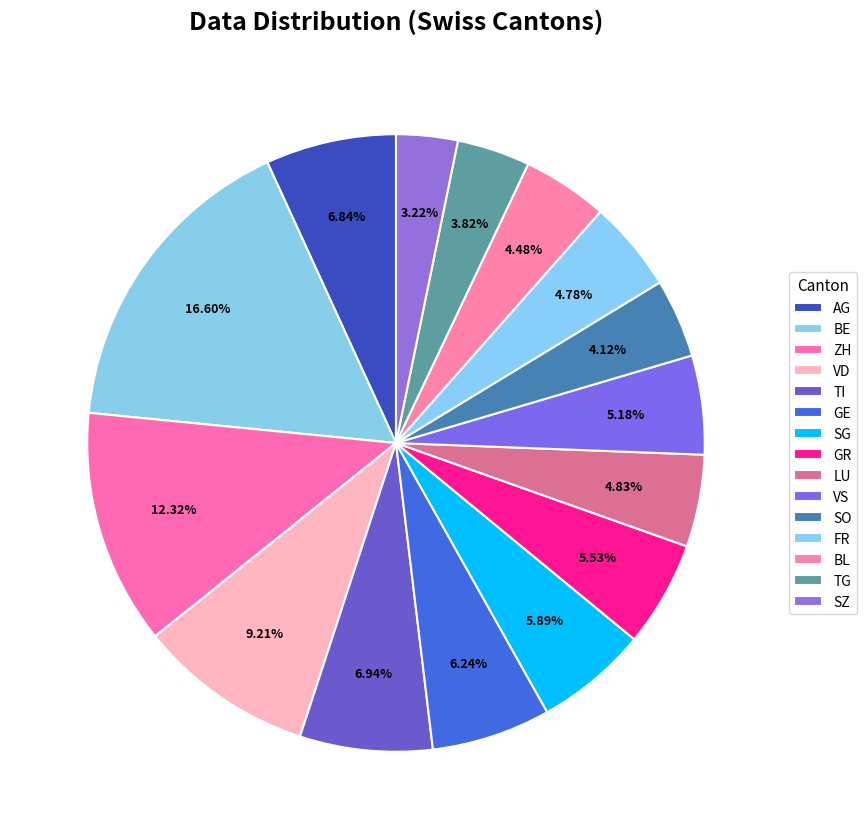

Combined, what portion of the pie is BL and AG?

11.3%